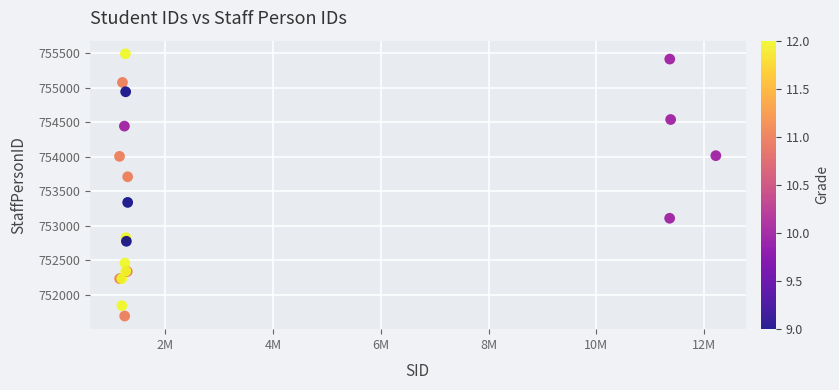

What Y value in the scatter plot is closest to 753593?

753712.0